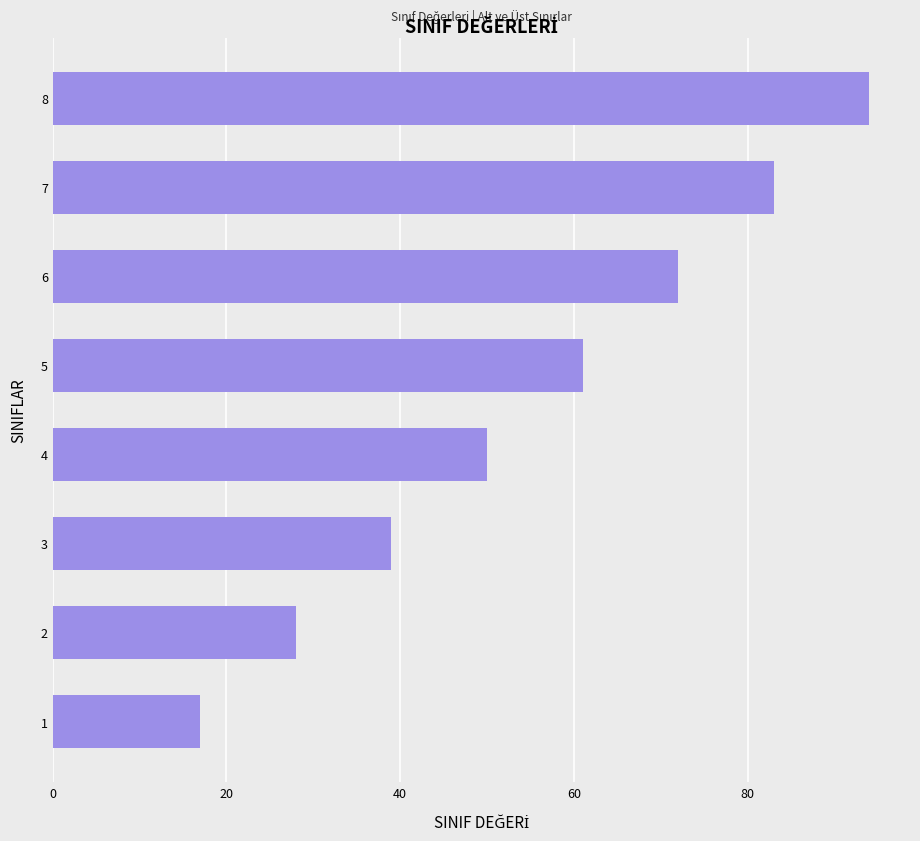

Are the bars grouped side by side (vs. stacked)?

No